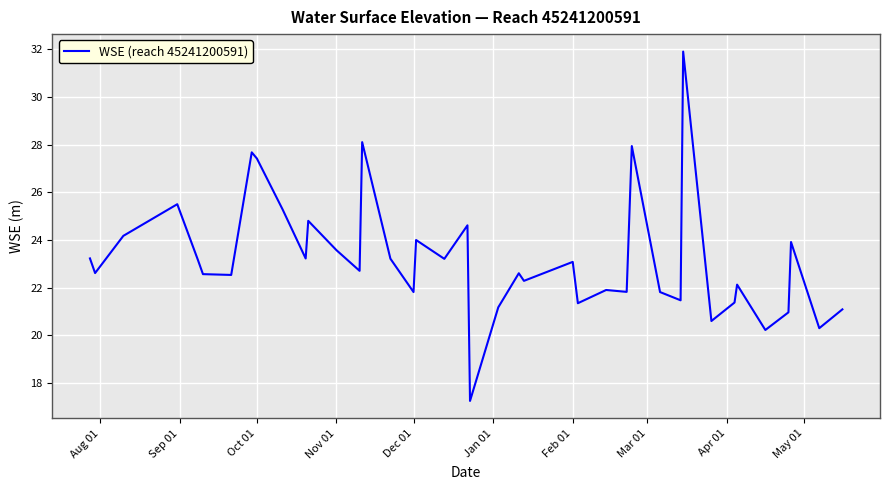

What is the difference between the maximum and minimum values?

14.6